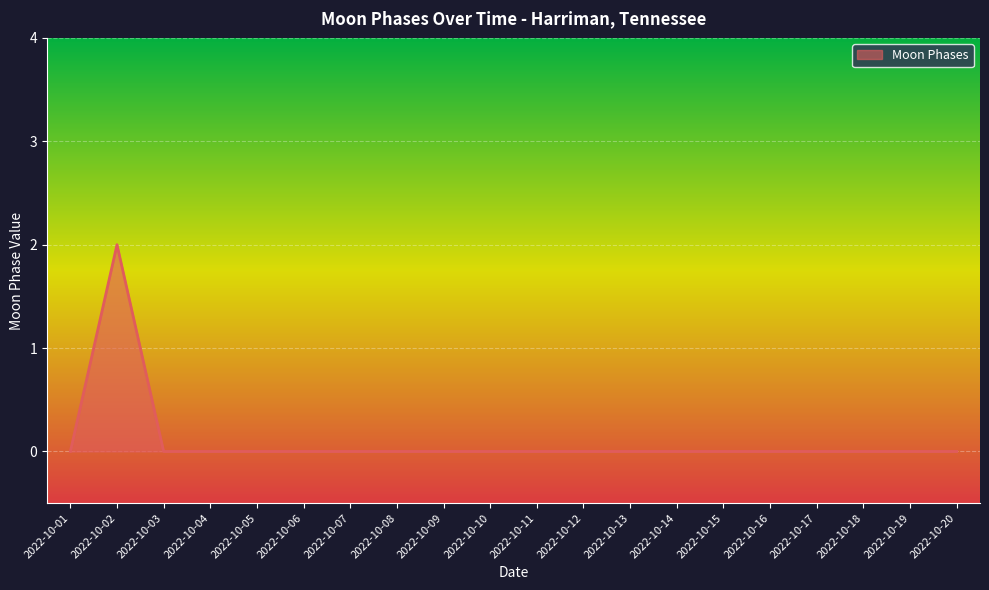

The value at 2022-10-17 is -1. True or false?

False